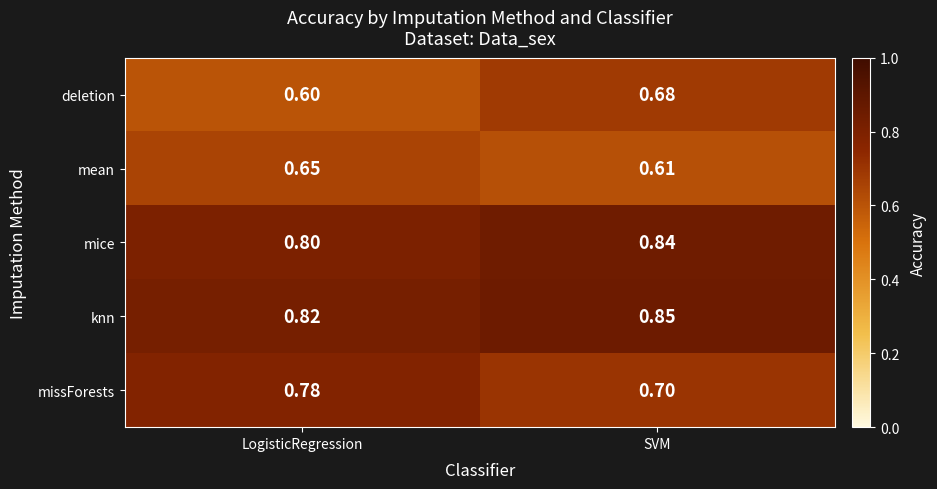

What is the maximum value shown in the chart?

0.8